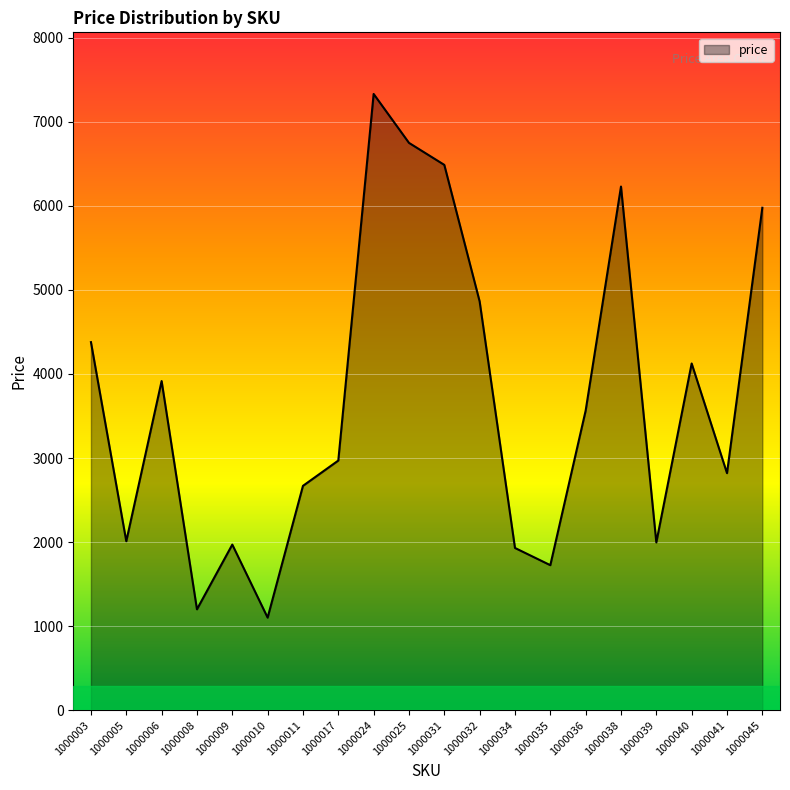

True or false: the data shows 10169 at 1000045.

False